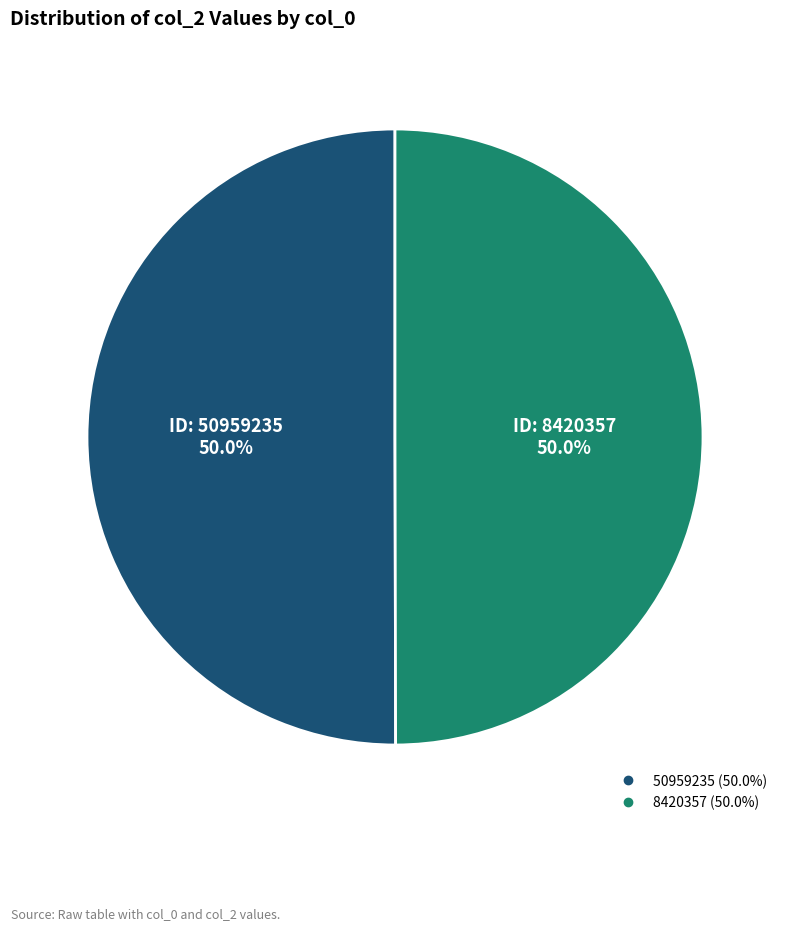

To the nearest percent, what portion does 50959235 represent?

50%